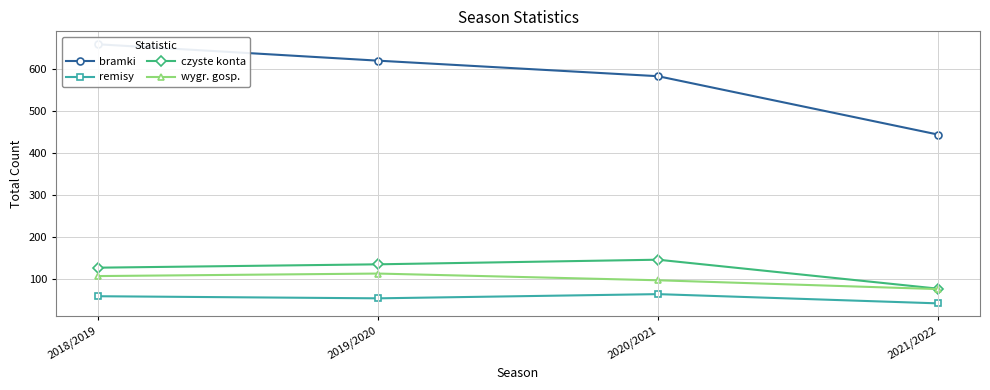

Reading left to right, list all the values displayed in this chart.

bramki: 2018/2019=660	2019/2020=621	2020/2021=584	2021/2022=445
remisy: 2018/2019=60	2019/2020=55	2020/2021=65	2021/2022=43
czyste konta: 2018/2019=128	2019/2020=136	2020/2021=147	2021/2022=78
wygr. gosp.: 2018/2019=108	2019/2020=114	2020/2021=98	2021/2022=77